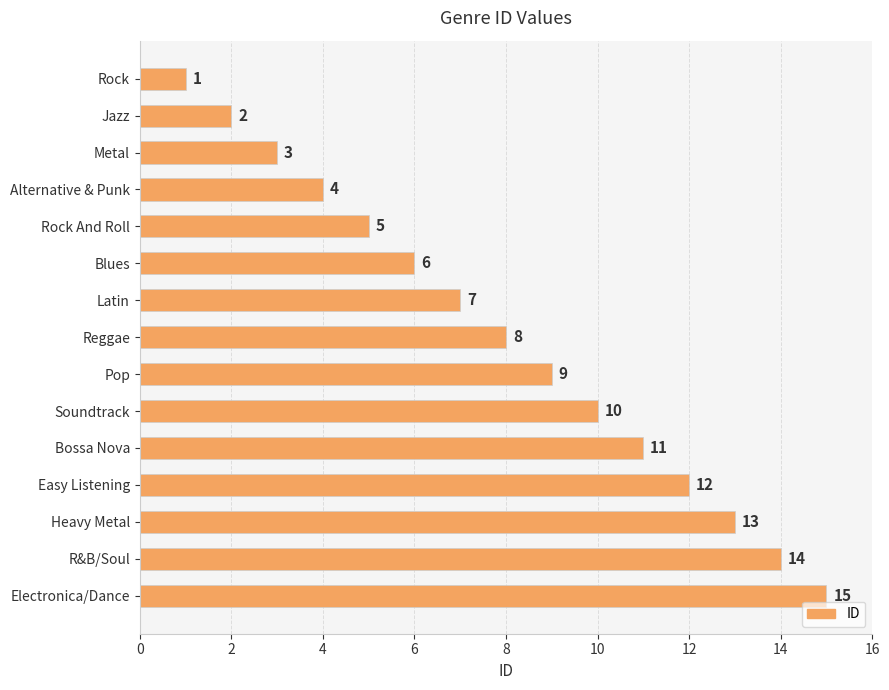

What is the difference between the maximum and second lowest values?

13